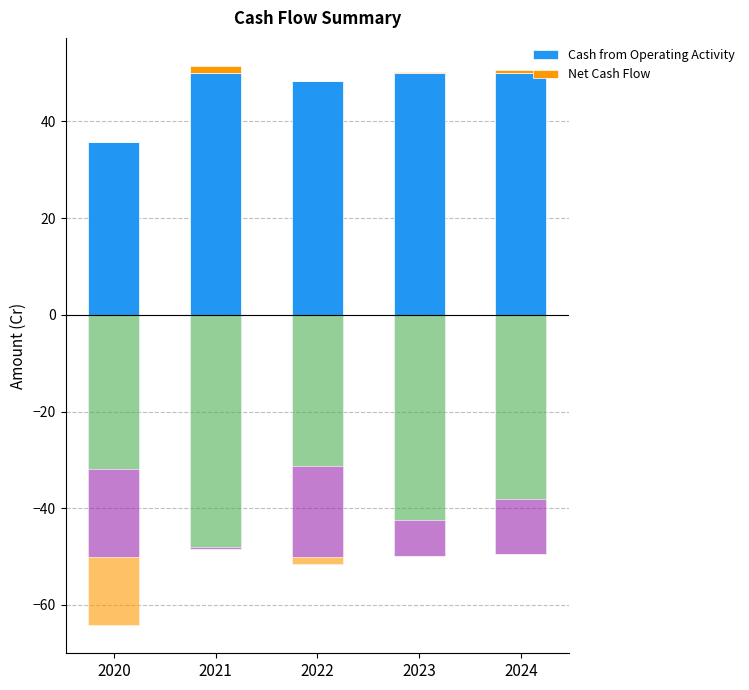

What is the average value of the Cash from Operating Activity series?

46.8